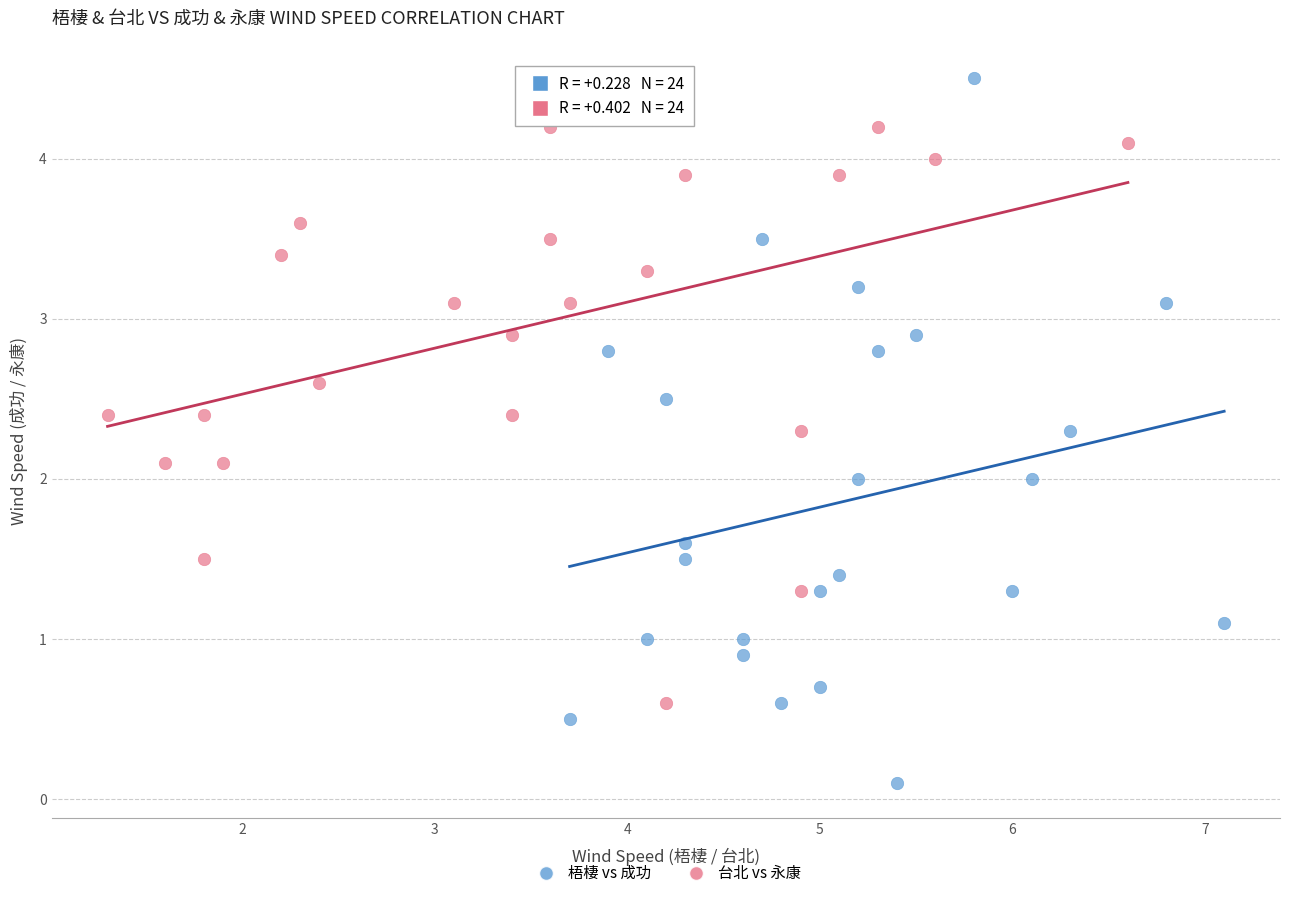

Which series contains the lowest Y value?

梧棲 vs 成功